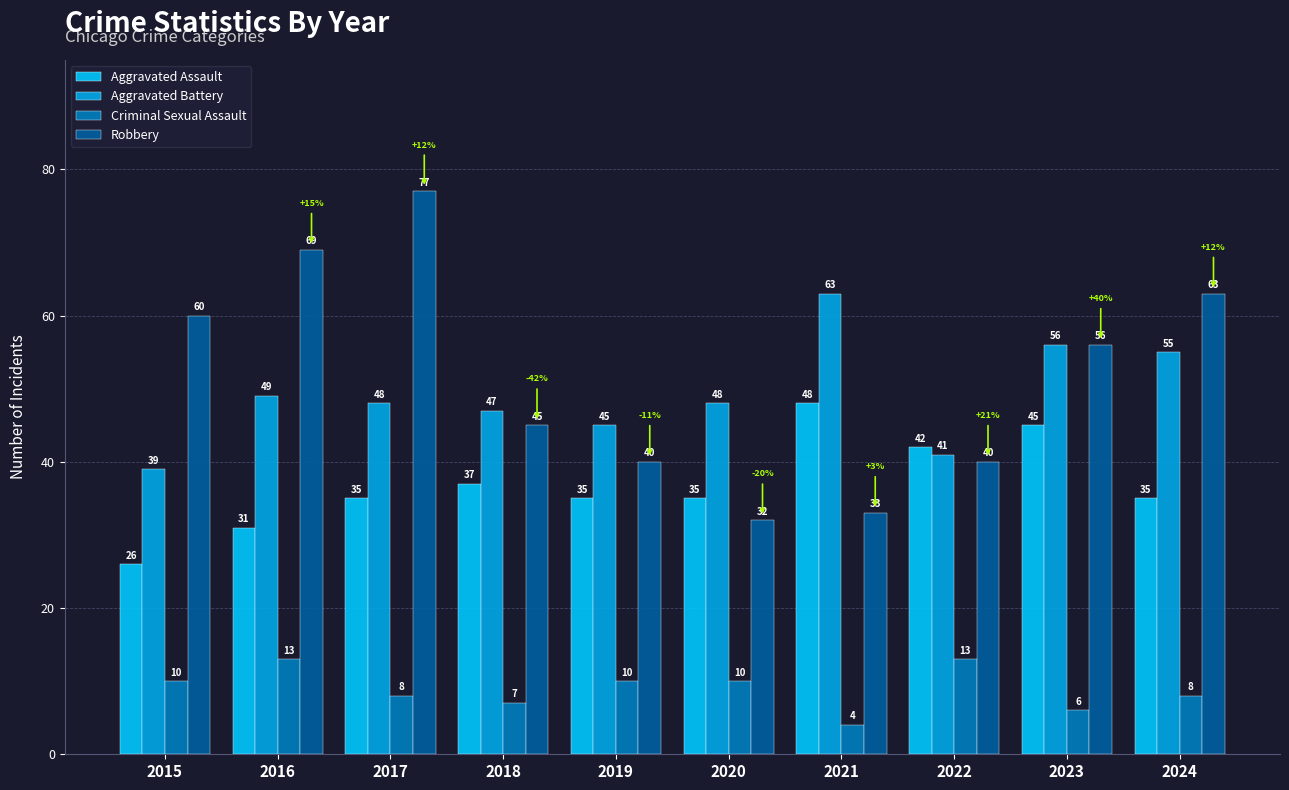

Is it true that Aggravated Assault equals 55 at 2017?

False